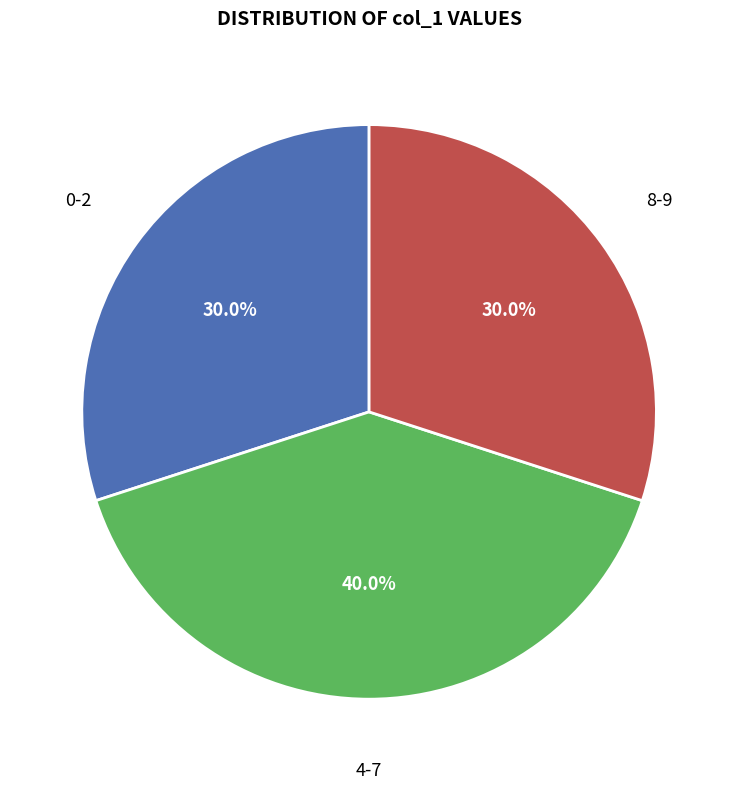

Does any single category account for the majority?

No